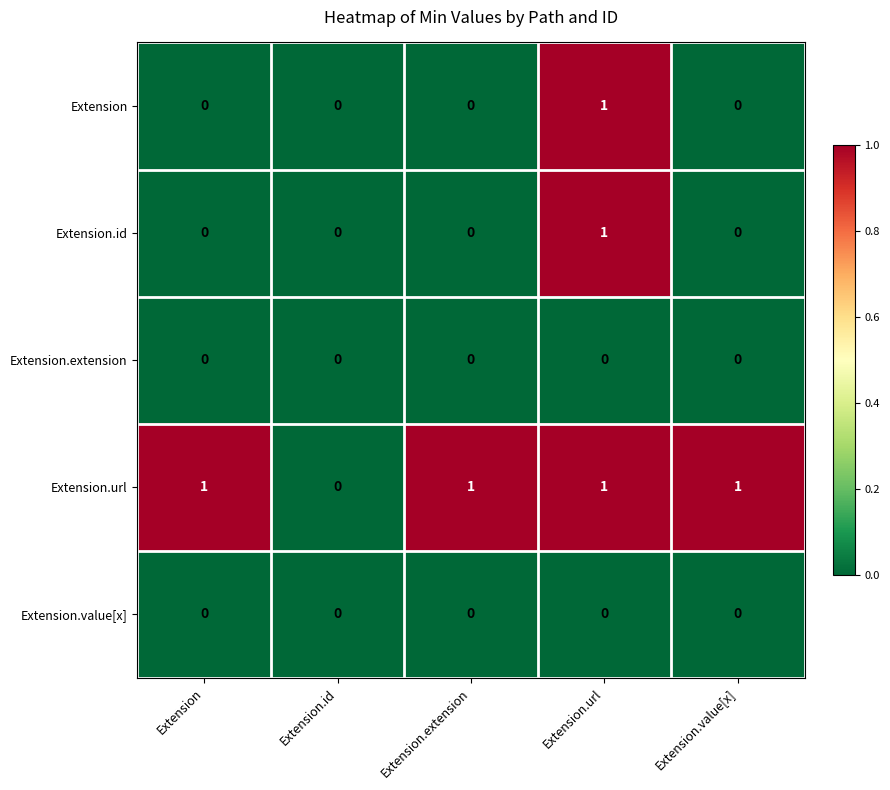

Count the number of data series in this chart.

5